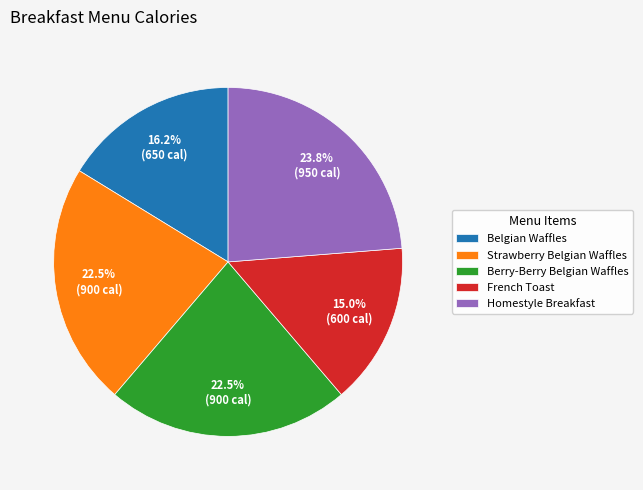

What percentage do Berry-Berry Belgian Waffles and Strawberry Belgian Waffles together represent?

45.0%